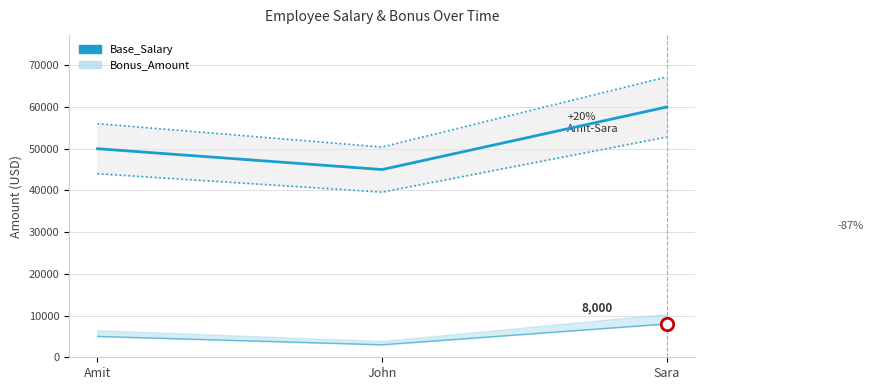

Approximately how many times larger is the value at Sara compared to Amit?

1.2